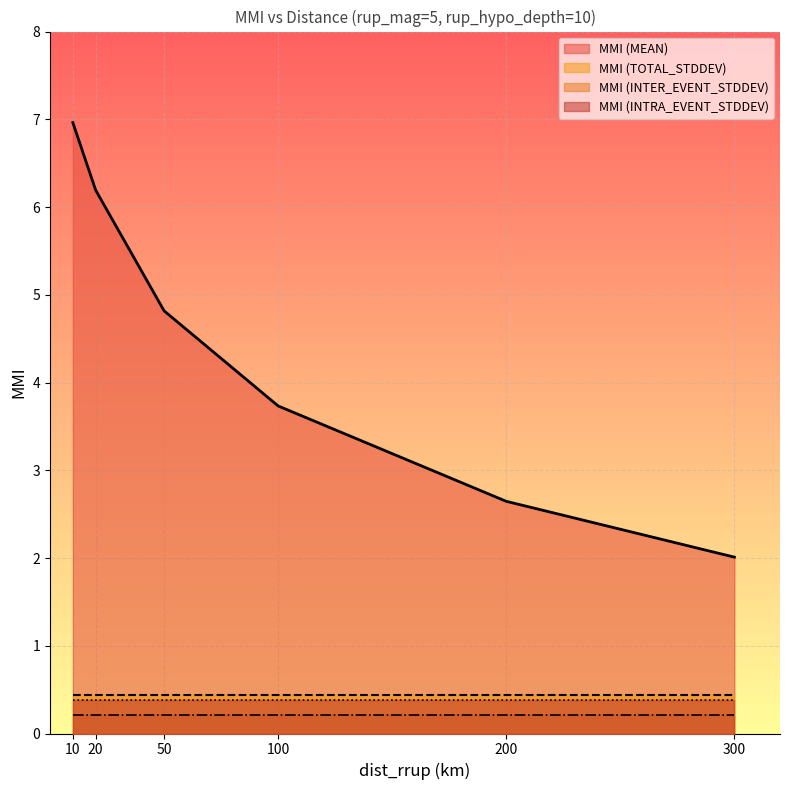

True or false: MMI (TOTAL_STDDEV) and MMI (INTRA_EVENT_STDDEV) intersect in this chart.

False